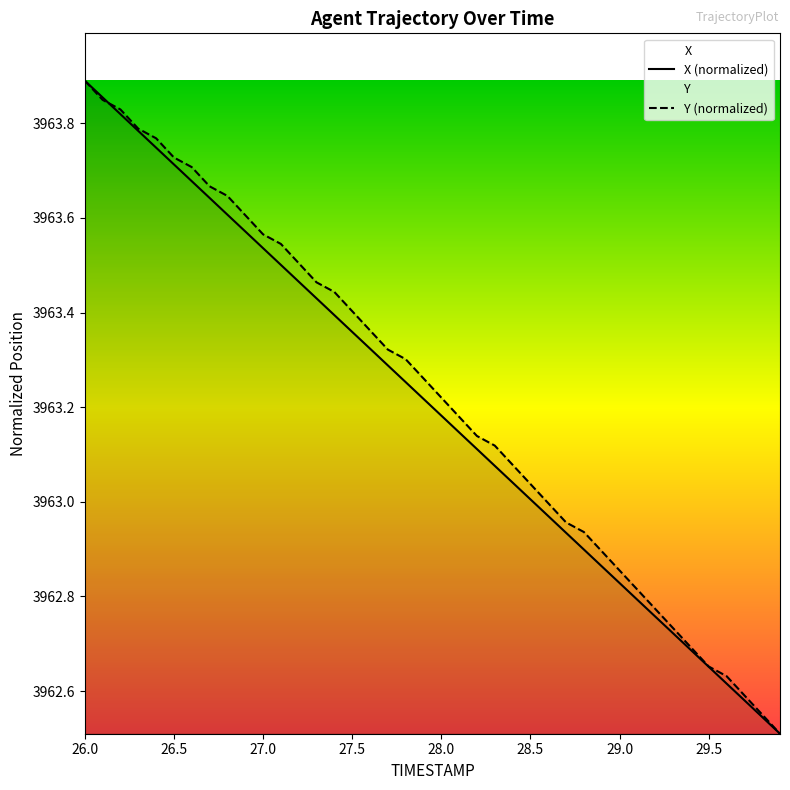

At which category is the sum across all series the highest?

26.0